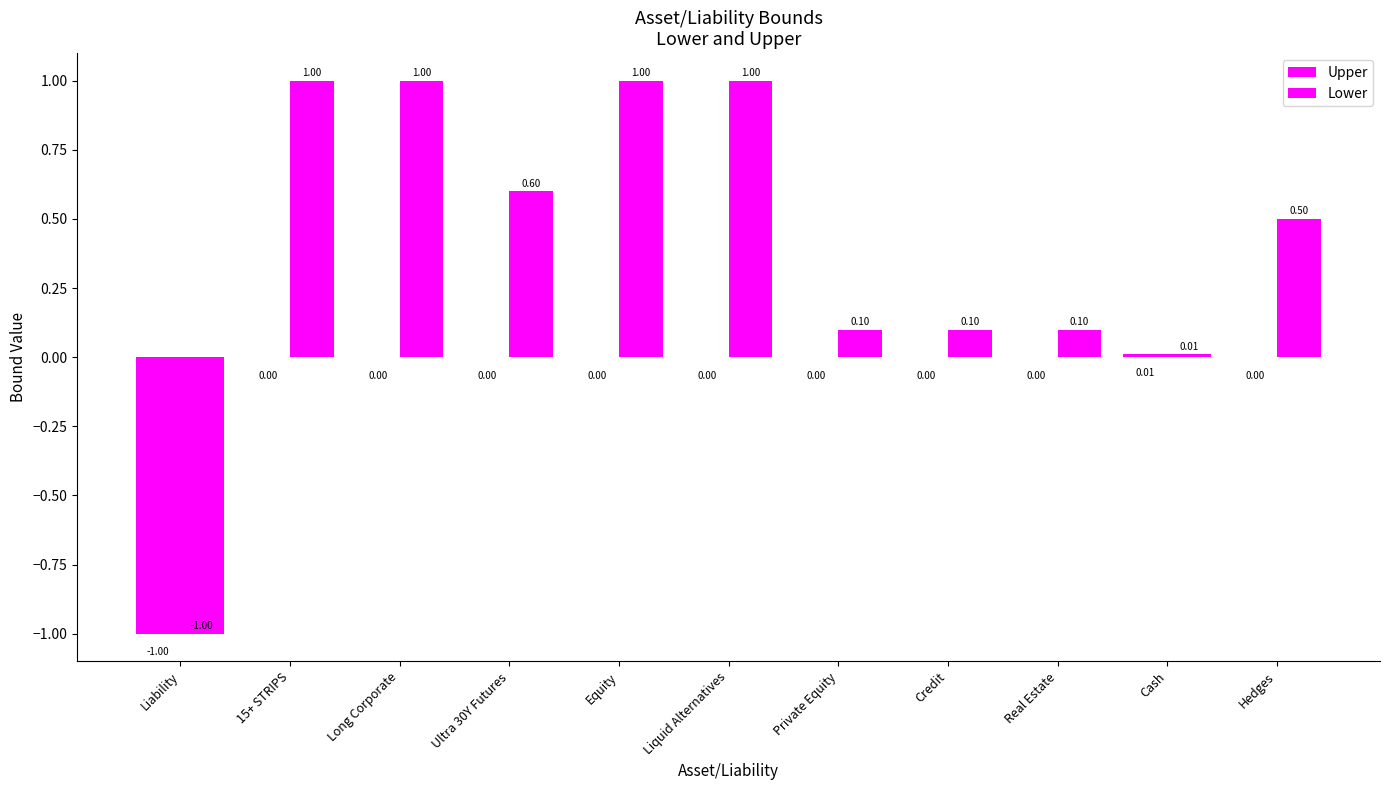

What is the minimum value shown in the chart?

-1.0